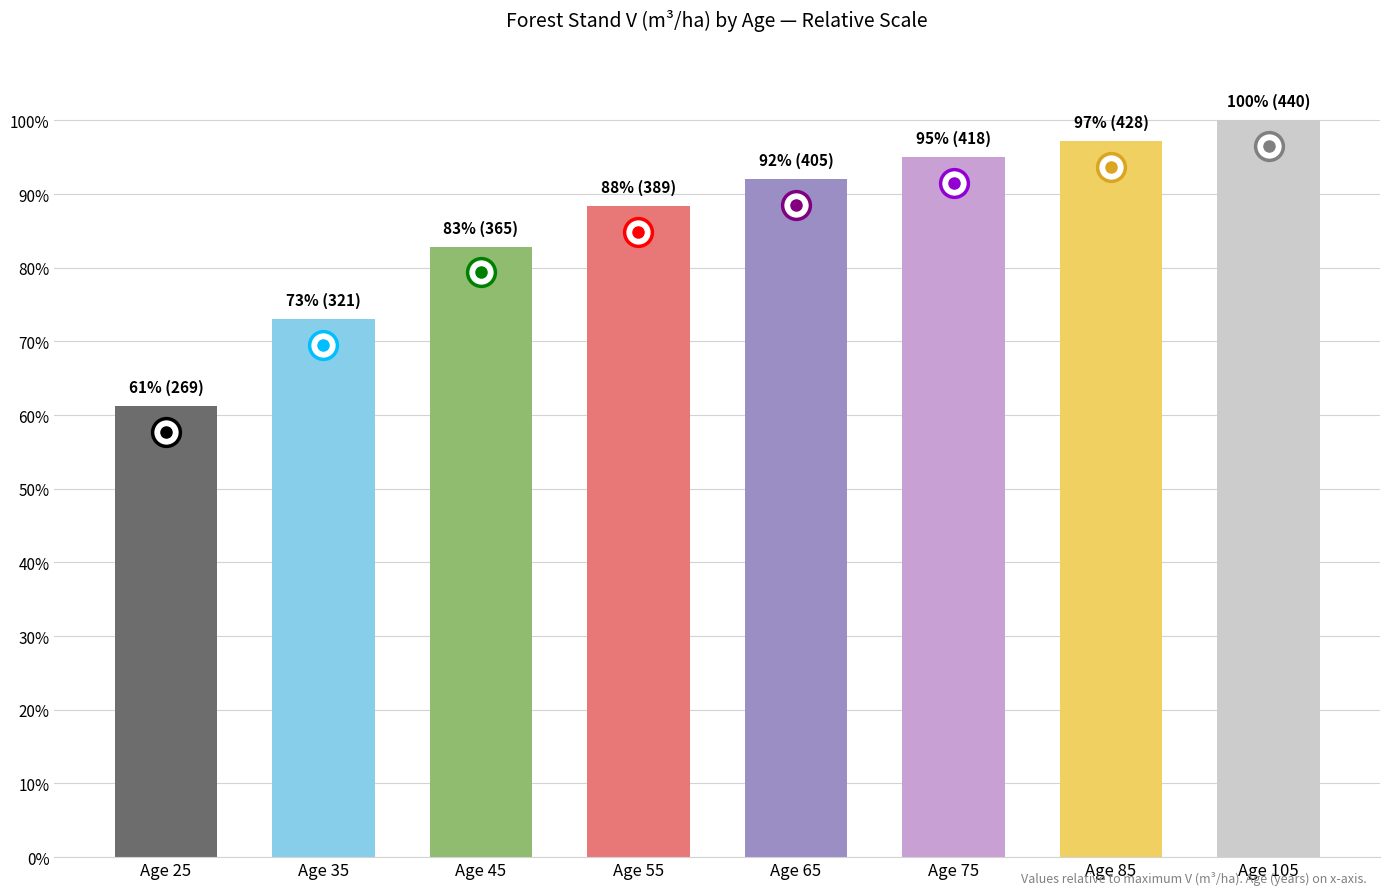

Are the bars horizontal?

No